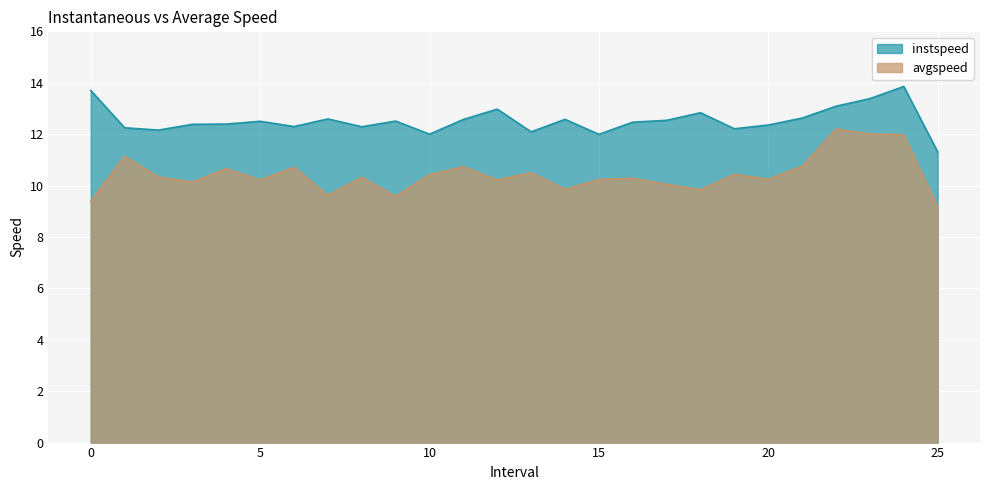

What is the spread (max minus min) of values at 9.0?

2.9